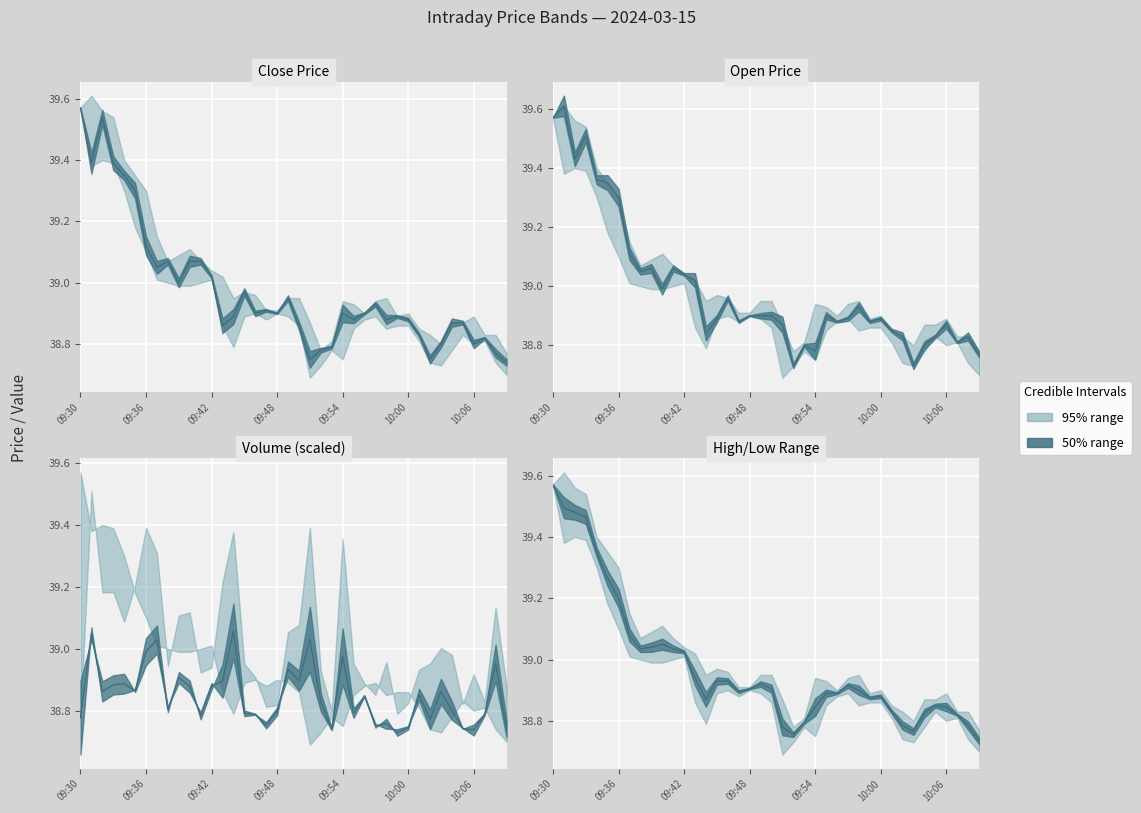

Reading left to right, transcribe all the data shown in this chart.

close: 39.6	39.4	39.5	39.4	39.4	39.3	39.1	39.0	39.1	39.0	39.1	39.1	39.0	38.9	38.9	39.0	38.9	38.9	38.9	39.0	38.9	38.8	38.8	38.8	38.9	38.9	38.9	38.9	38.9	38.9	38.9	38.8	38.8	38.8	38.9	38.9	38.8	38.8	38.8	38.7
high: 39.6	39.5	39.5	39.5	39.3	39.3	39.2	39.1	39.0	39.0	39.0	39.0	39.0	38.9	38.9	38.9	38.9	38.9	38.9	38.9	38.9	38.8	38.8	38.8	38.8	38.9	38.9	38.9	38.9	38.9	38.9	38.8	38.8	38.8	38.8	38.8	38.8	38.8	38.8	38.7
open: 39.6	39.6	39.4	39.5	39.4	39.4	39.3	39.1	39.0	39.1	39.0	39.1	39.0	39.0	38.8	38.9	39.0	38.9	38.9	38.9	38.9	38.9	38.7	38.8	38.8	38.9	38.9	38.9	38.9	38.9	38.9	38.9	38.8	38.7	38.8	38.8	38.9	38.8	38.8	38.8
volume: 38.8	39.0	38.9	38.9	38.9	38.9	39.0	39.0	38.8	38.9	38.9	38.8	38.9	38.9	39.1	38.8	38.8	38.8	38.8	38.9	38.9	39.0	38.8	38.7	39.0	38.8	38.8	38.8	38.8	38.7	38.7	38.9	38.8	38.9	38.8	38.7	38.7	38.8	39.0	38.7